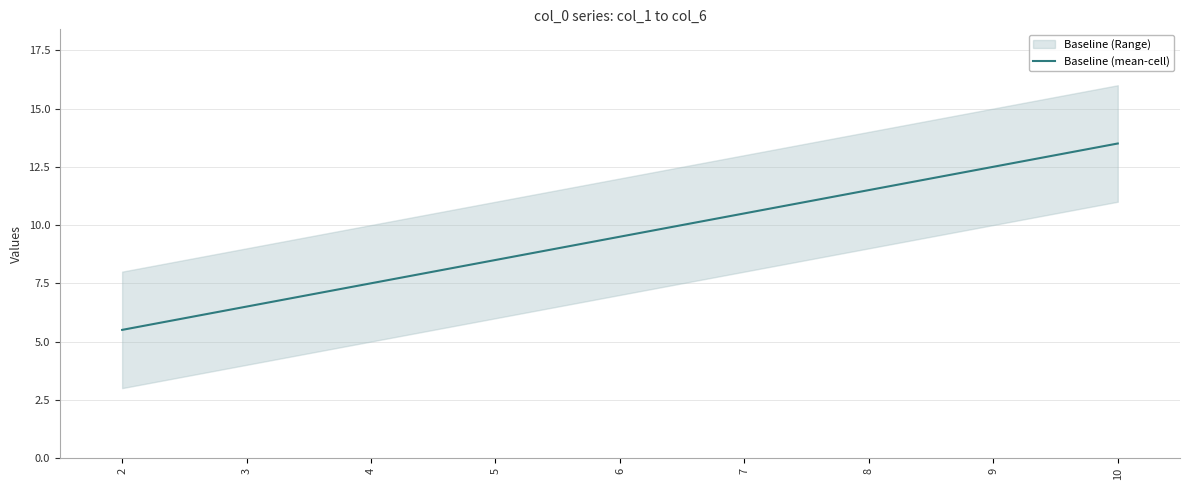

Rank the categories by value from highest to lowest.

10, 9, 8, 7, 6, 5, 4, 3, 2